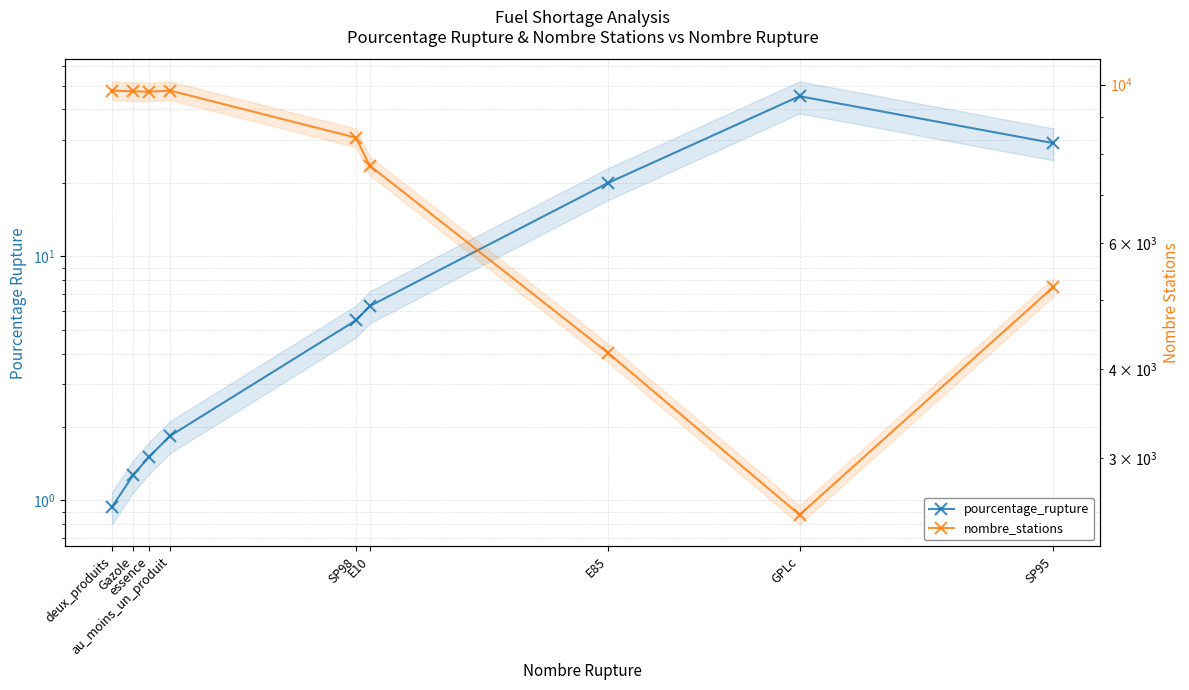

How many lines are shown in the chart?

2